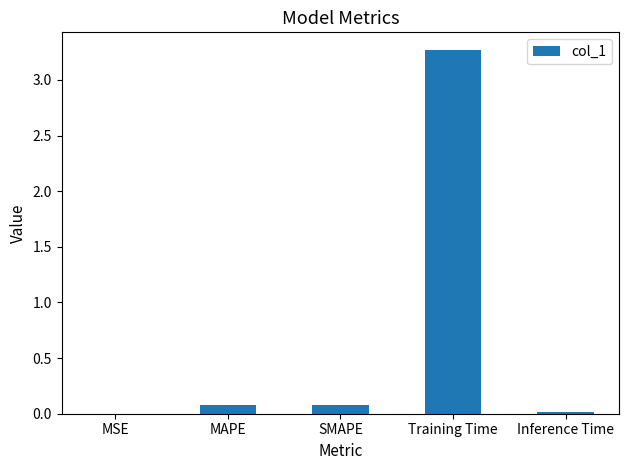

Which label corresponds to the largest value in the chart?

Training Time